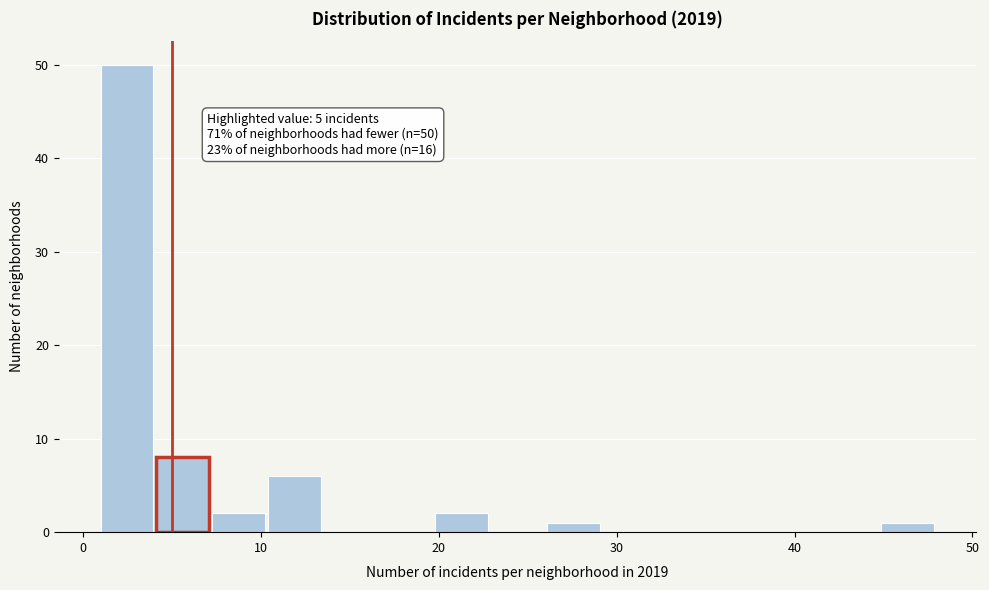

Around what value on the x-axis is the tallest bar? Give the approximate position of its centre, as read against the axis.

2